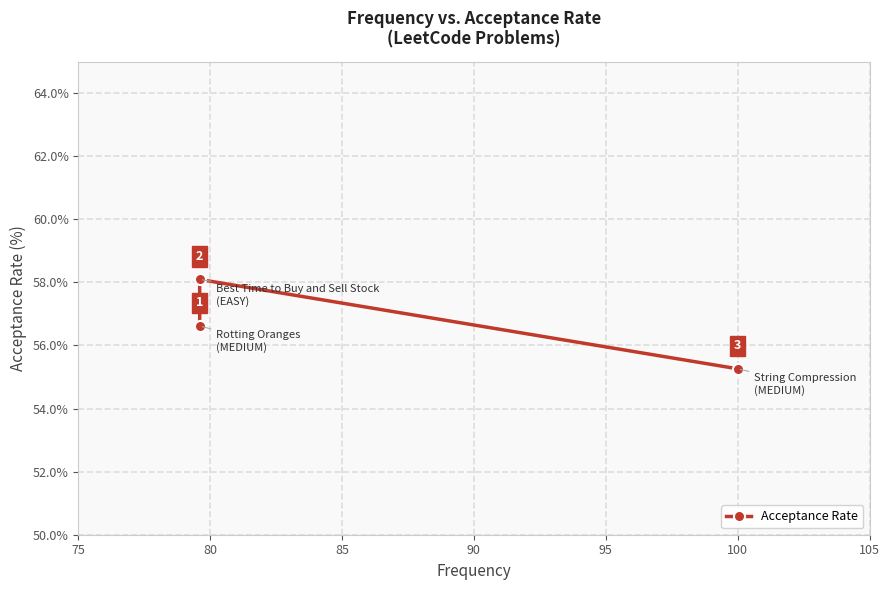

What value does the data have at 100?

55.3